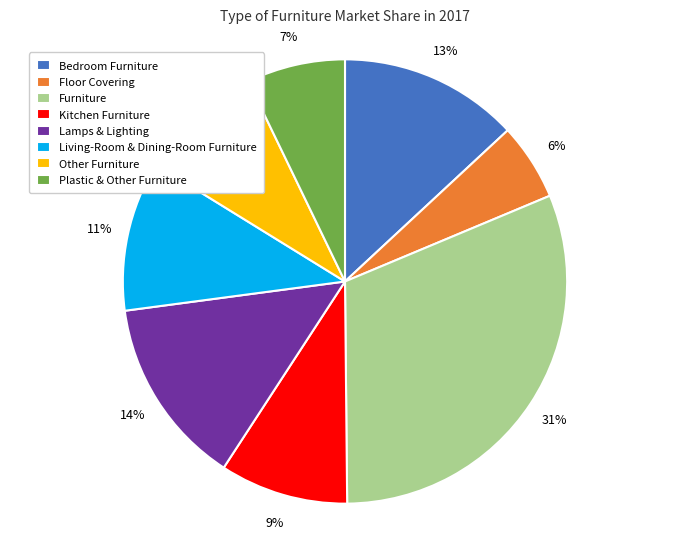

Which has a higher value, Other Furniture or Bedroom Furniture?

Bedroom Furniture